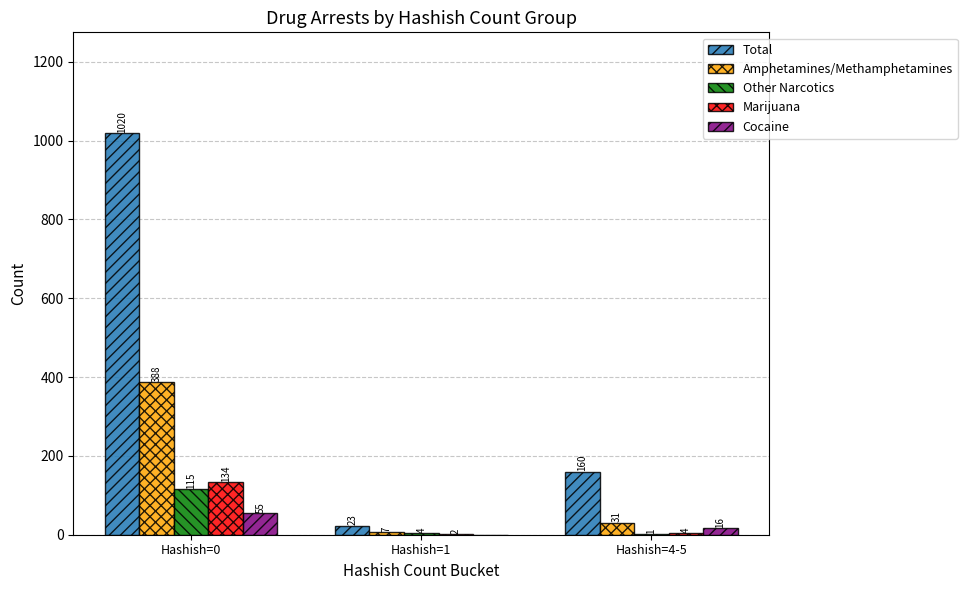

Is the value of Marijuana at Hashish=4-5 greater than the value of Total at Hashish=1?

No